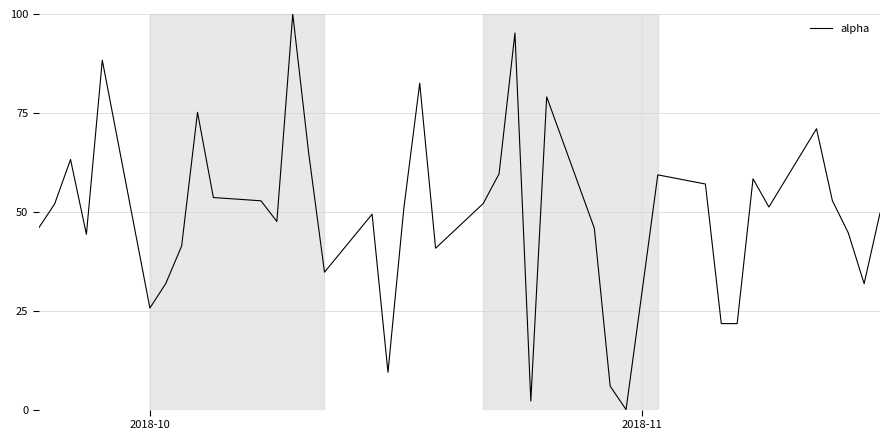

Does the chart have visible grid lines?

Yes